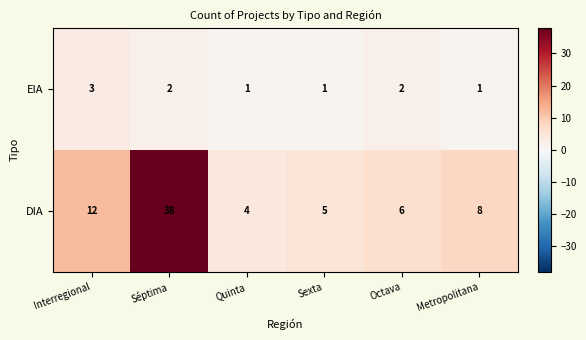

What is the average value of the DIA series?

12